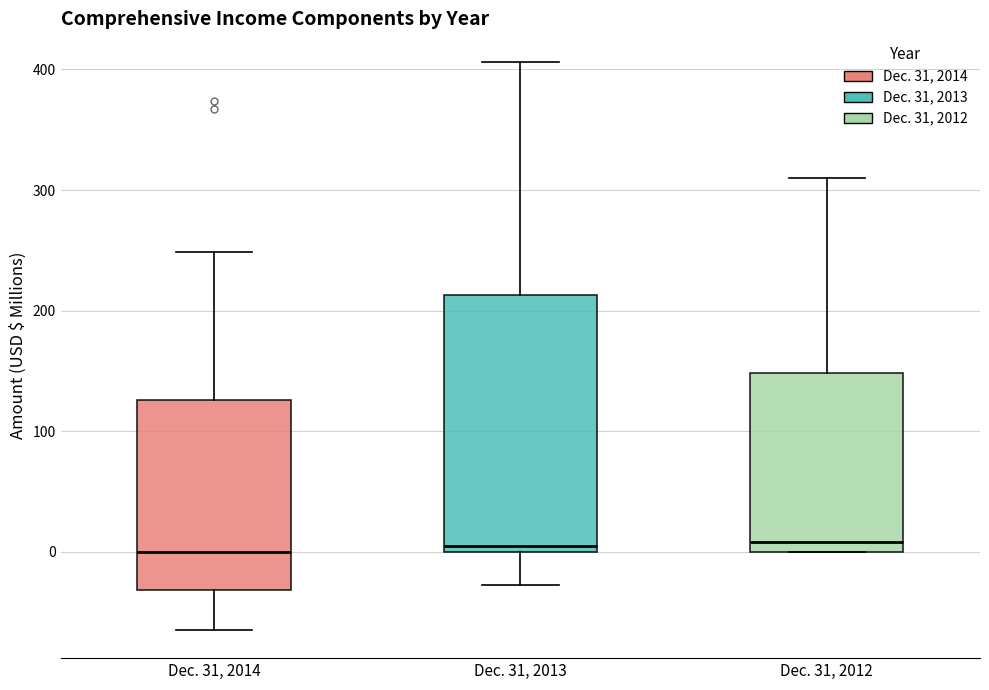

Reading left to right, read every box against the y-axis: the position of its median line, the range the box covers, and the ends of its whiskers. The values are not printed on the chart, so give them approximately, as read against the axis.

Dec. 31, 2014: median 0, box -30 to 130, whiskers -60 to 250
Dec. 31, 2013: median 10, box 0 to 210, whiskers -30 to 410
Dec. 31, 2012: median 10, box 0 to 150, whiskers 0 to 310